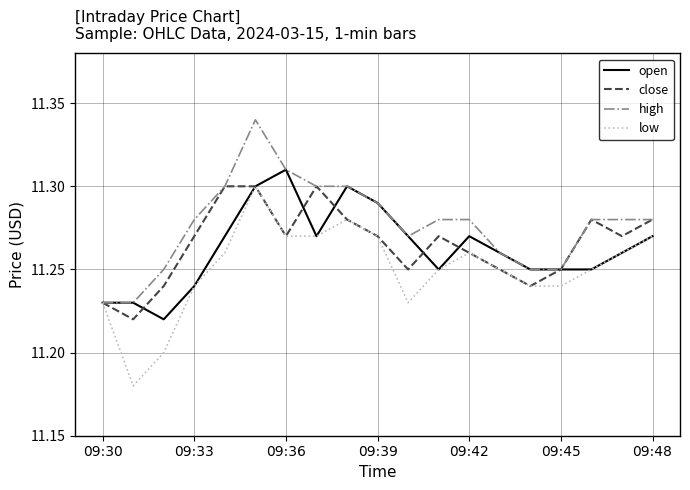

What is the average value of the high series?

11.3